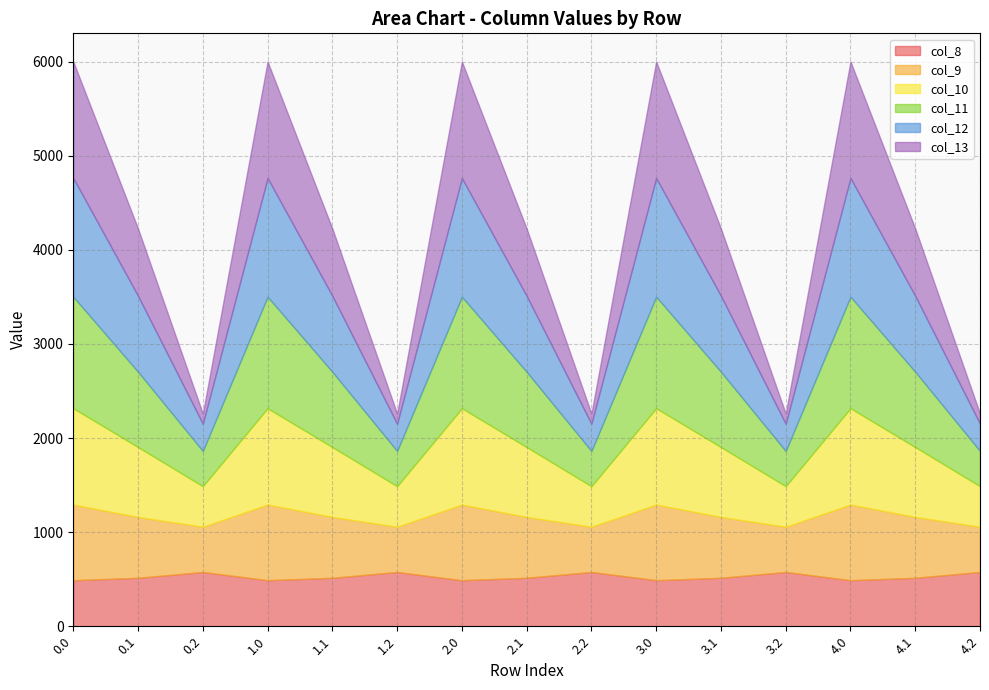

True or false: col_9 and col_12 cross at least once.

True